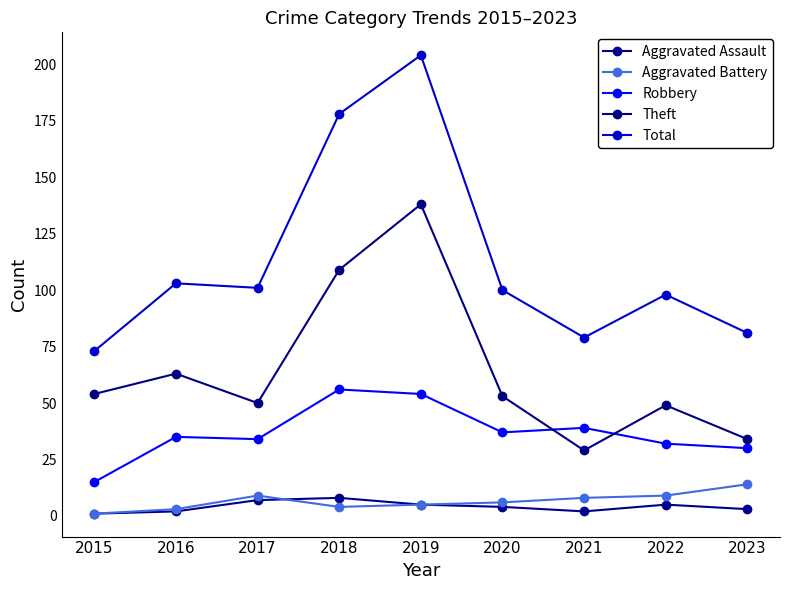

What is the value of the Aggravated Assault point at the 6th from the left?

4